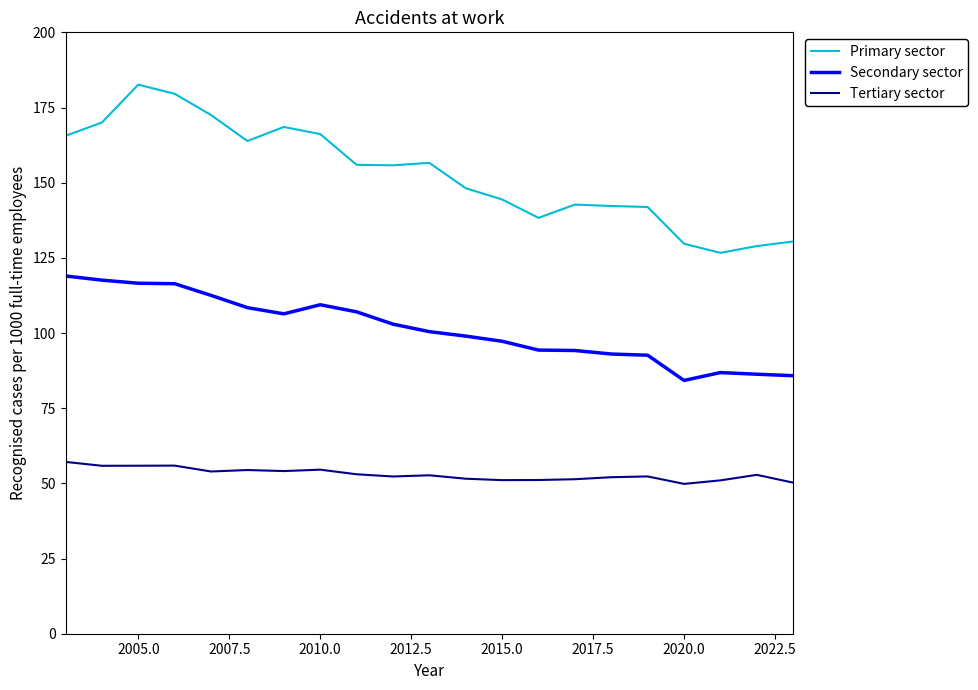

Which series has the largest range (max minus min)?

Primary sector